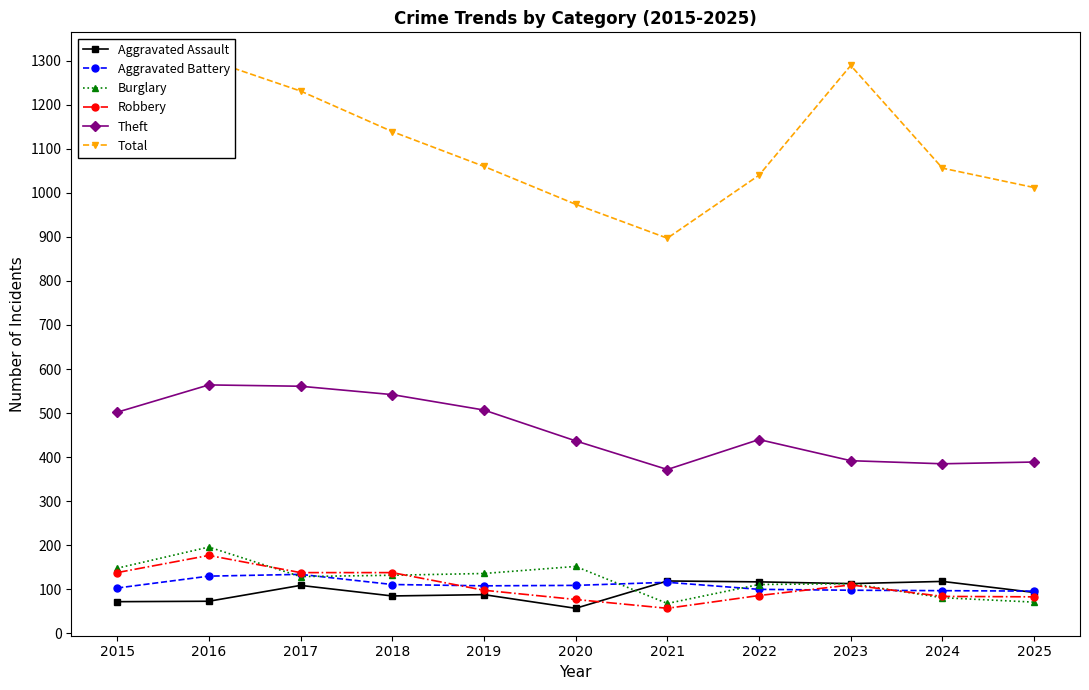

Between which two adjacent categories do Aggravated Battery and Robbery first intersect?

2018 and 2019